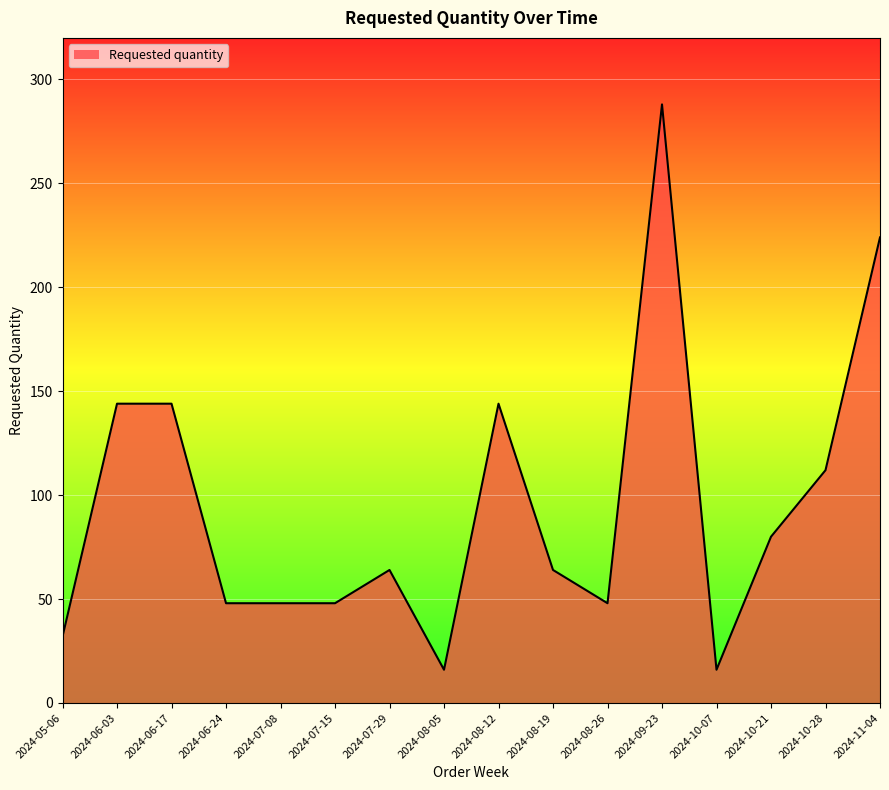

What is the average value?

95